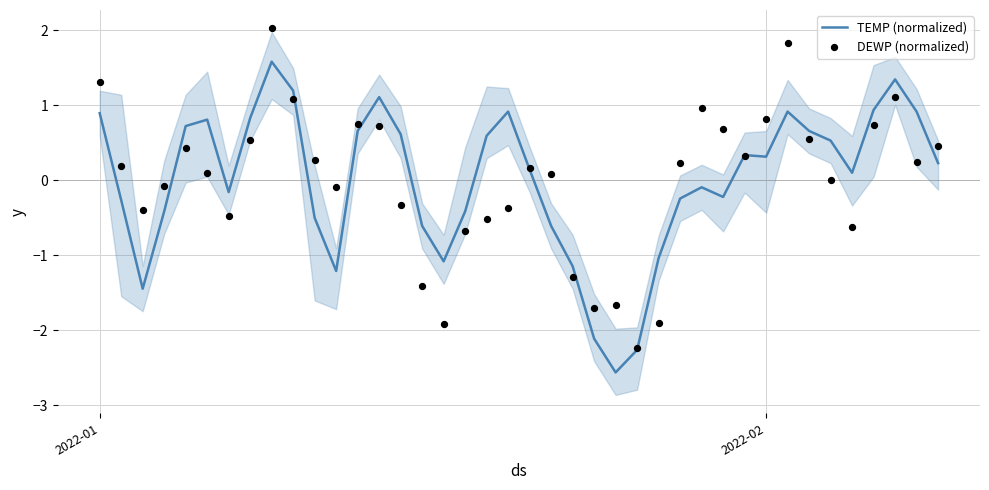

What is the lowest value of the TEMP (normalized) series?

-2.6